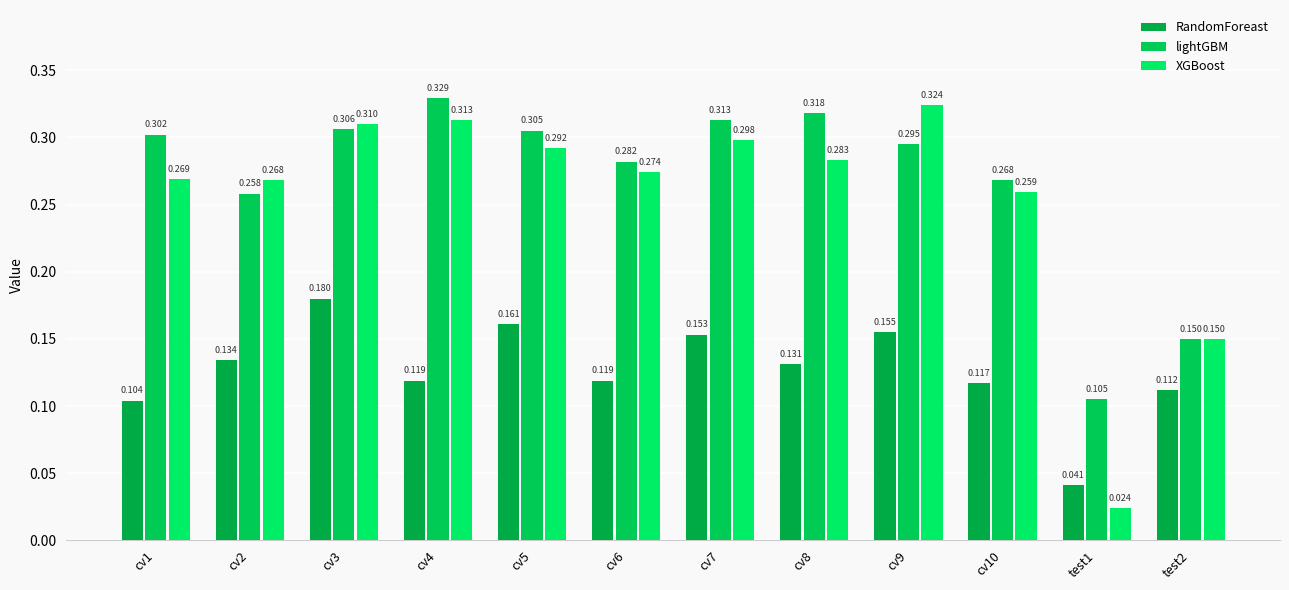

What is the difference between the maximum and second lowest values in the lightGBM series?

0.2